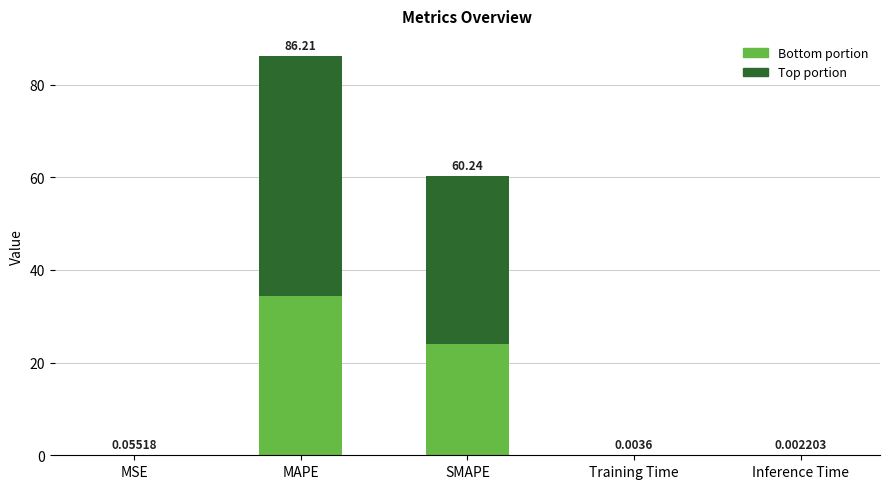

What is the total value across all series at MAPE?

86.2